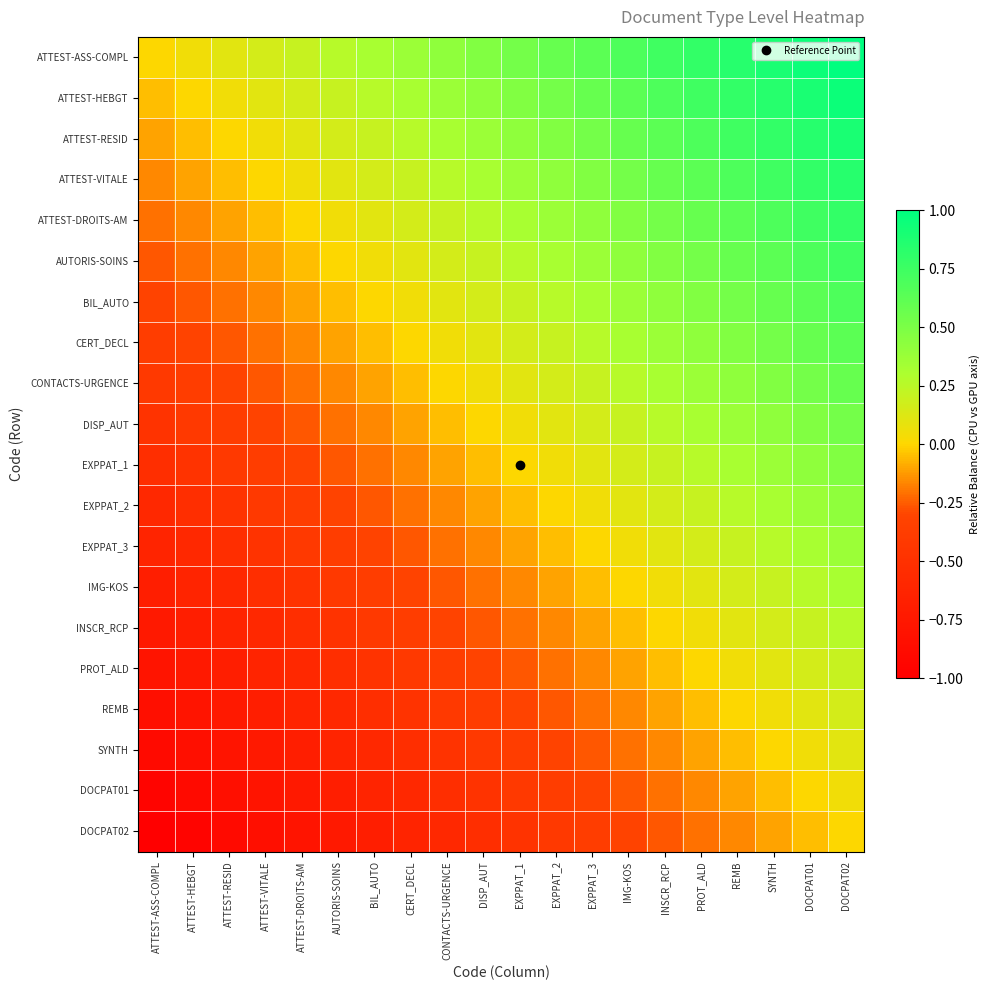

Which label corresponds to the smallest value in the chart?

ATTEST-ASS-COMPL